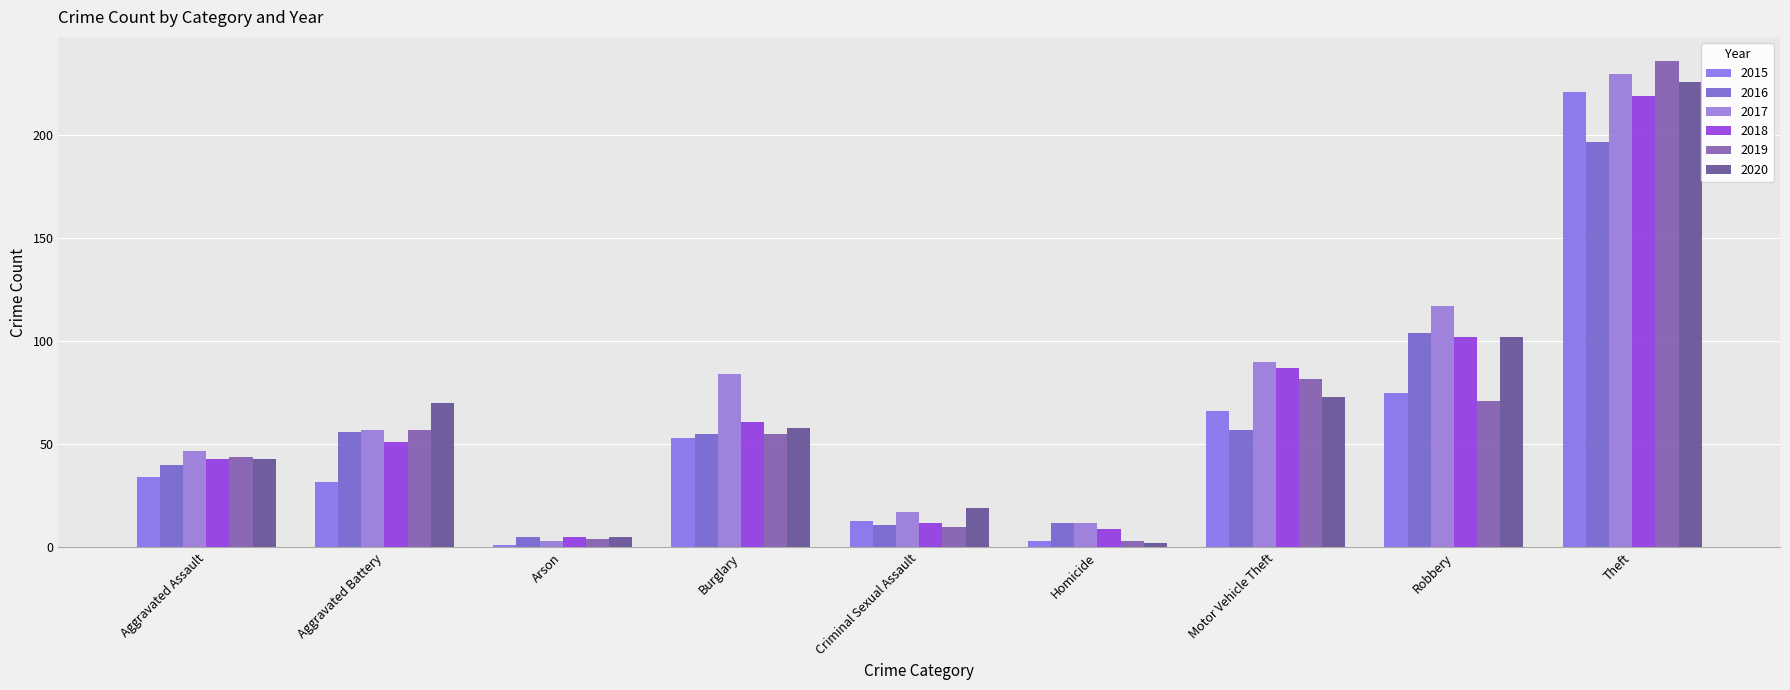

At which label does 2016 reach its peak?

Theft